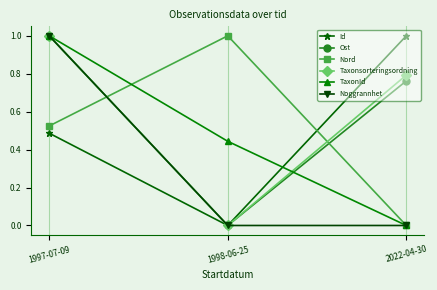

What is the difference between the highest and lowest values at 2022-04-30?

1.0